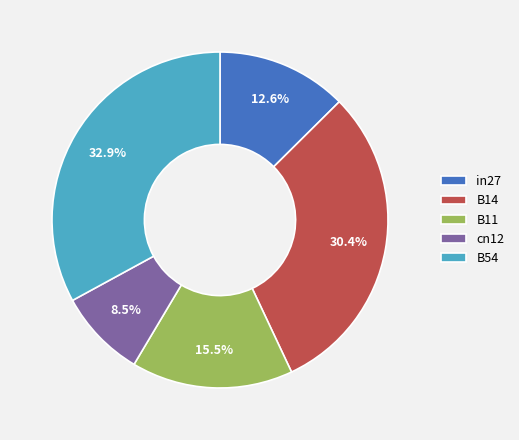

To the nearest percent, what is the combined percentage of B14 and in27?

43%